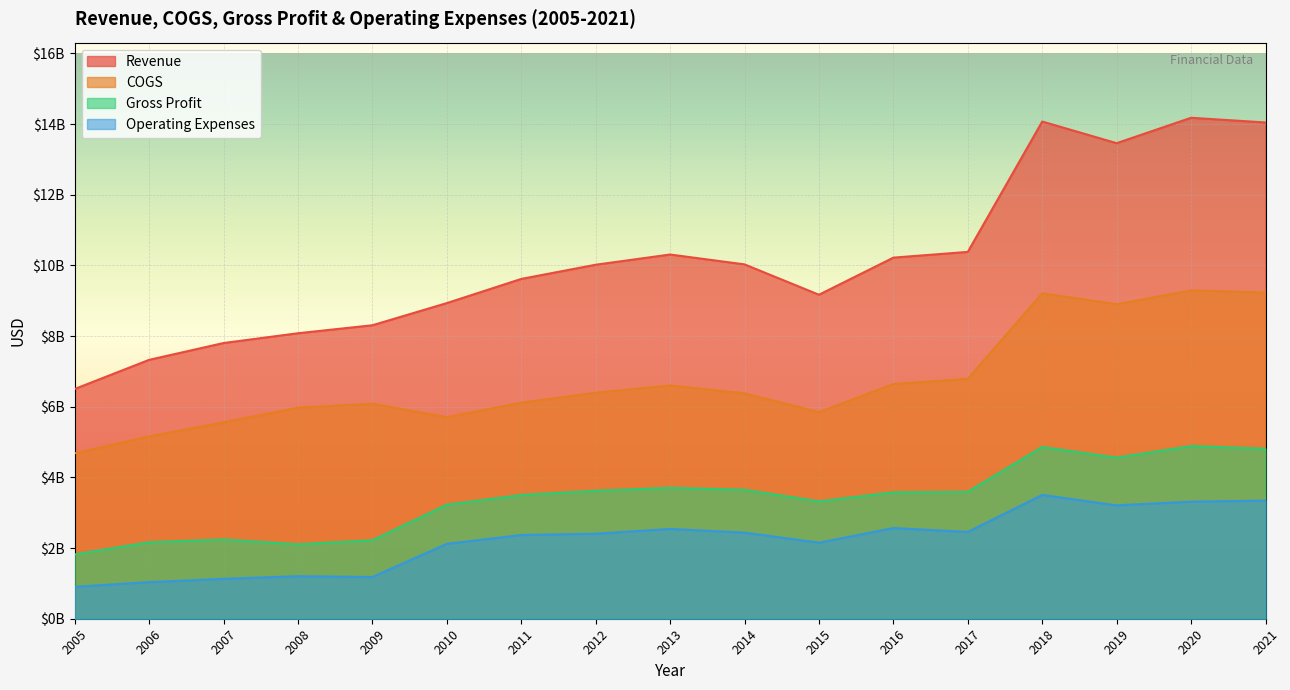

Rank the series by their maximum value, from lowest to highest.

Operating Expenses, Gross Profit, COGS, Revenue